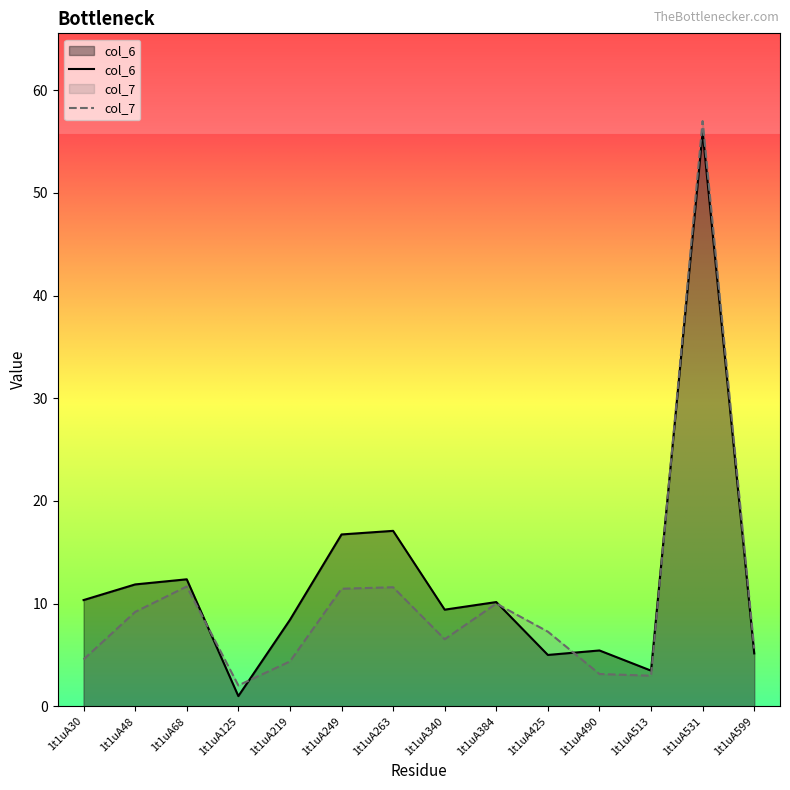

Is it true that col_6 equals 88.6 at 1t1uA531?

False